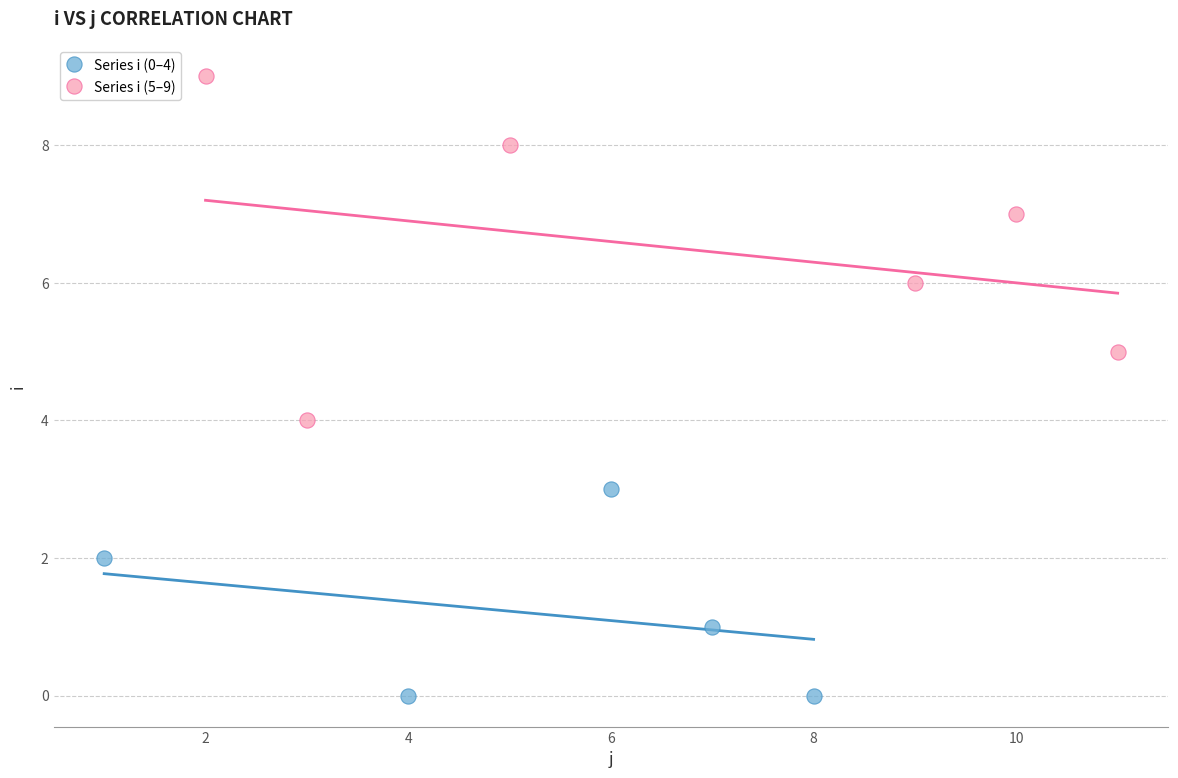

Which series reaches the maximum Y coordinate?

Series i (5–9)